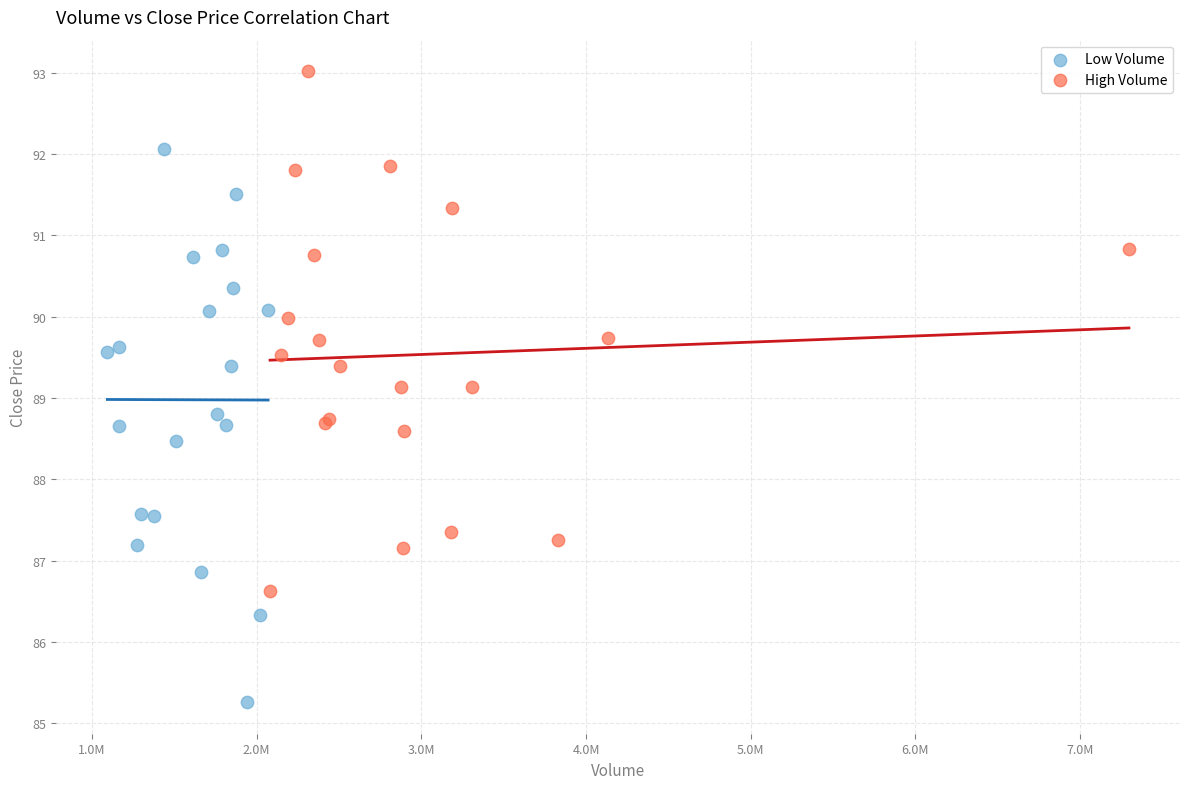

Which series contains the lowest Y value?

Low Volume